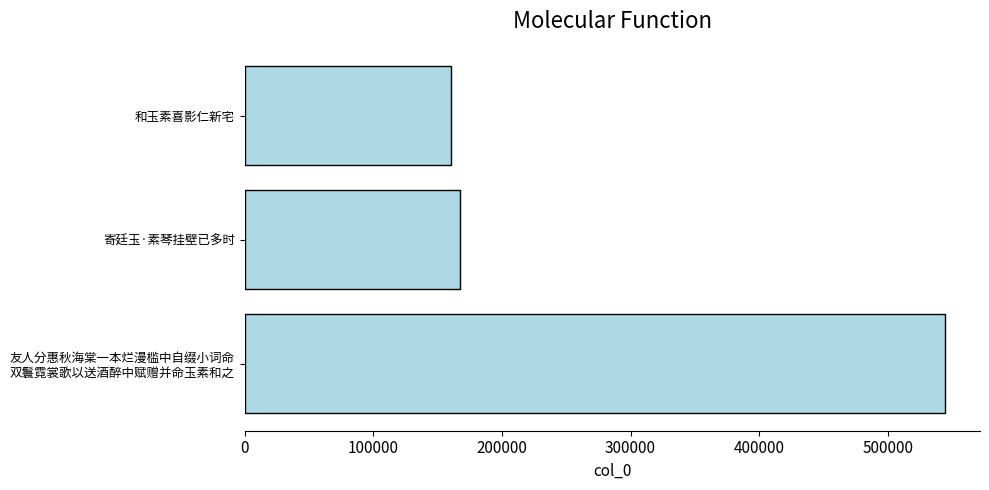

What is the greatest value displayed?

544528